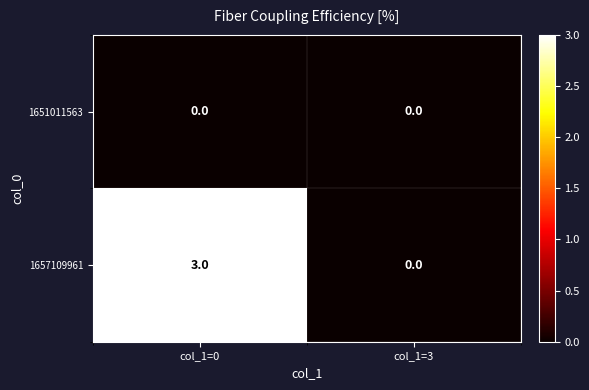

What is the difference between the highest and lowest values at col_1=0?

3